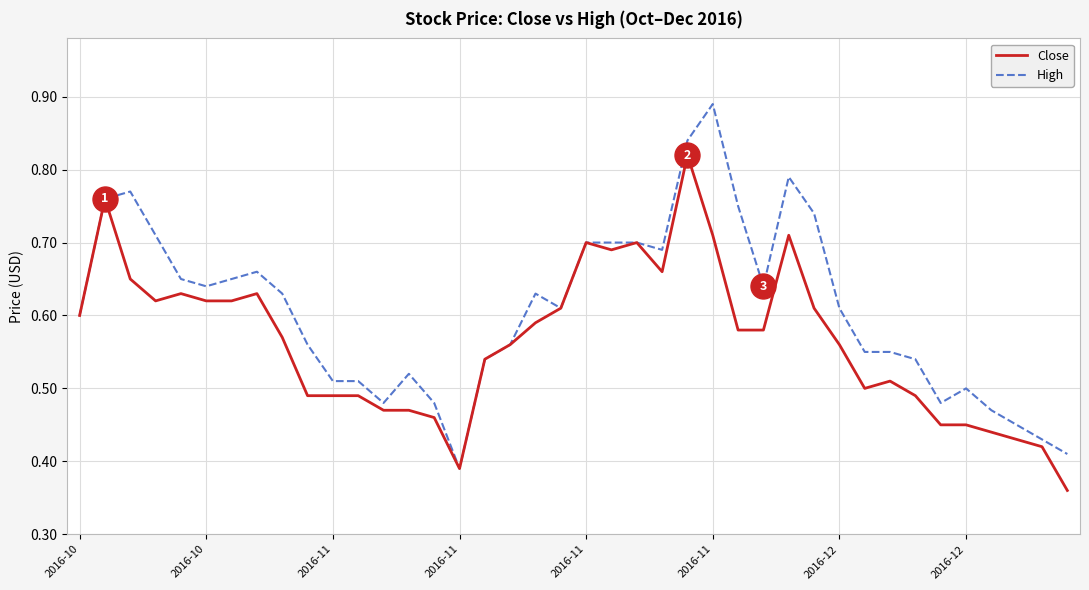

How many Close values are between 0 and 1?

40